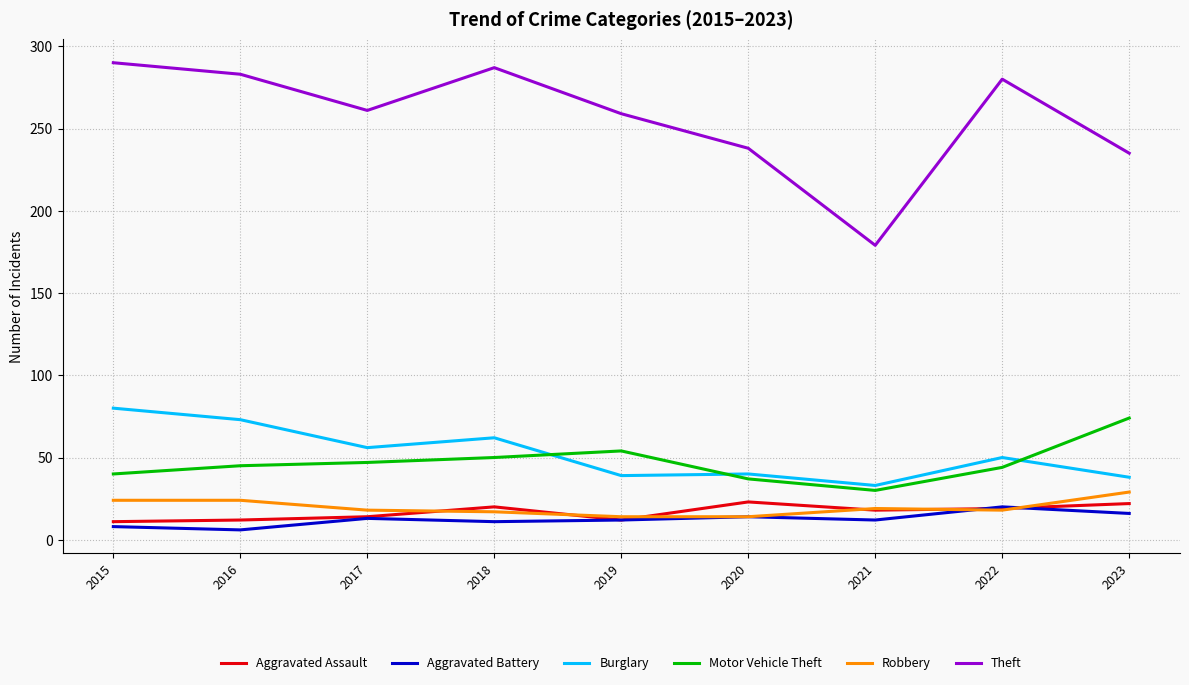

The value of Robbery at 2022 is 29. True or false?

False